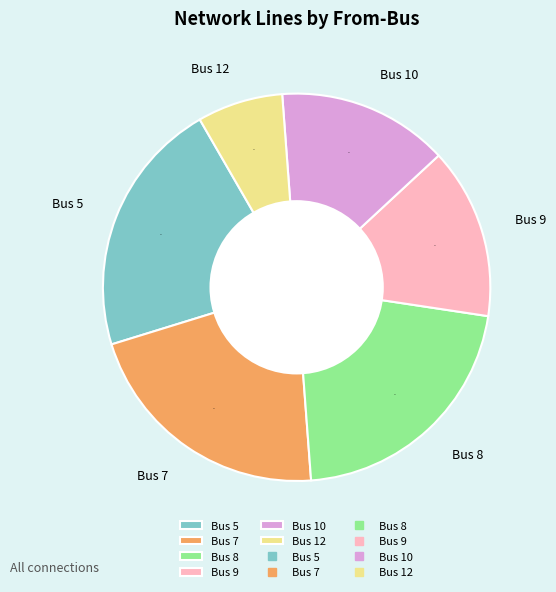

Is there any slice that represents more than half of the pie?

No